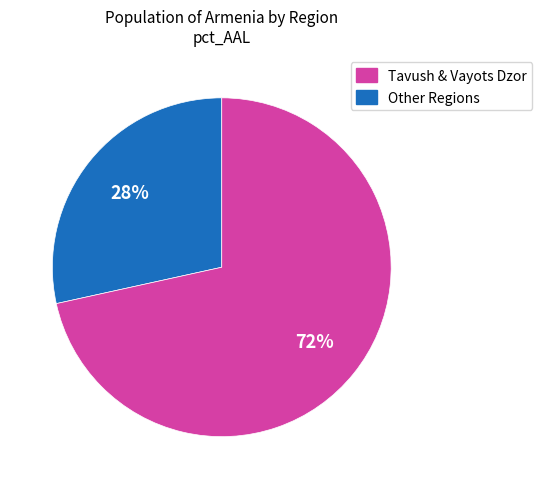

Is there any slice that represents more than half of the pie?

Yes